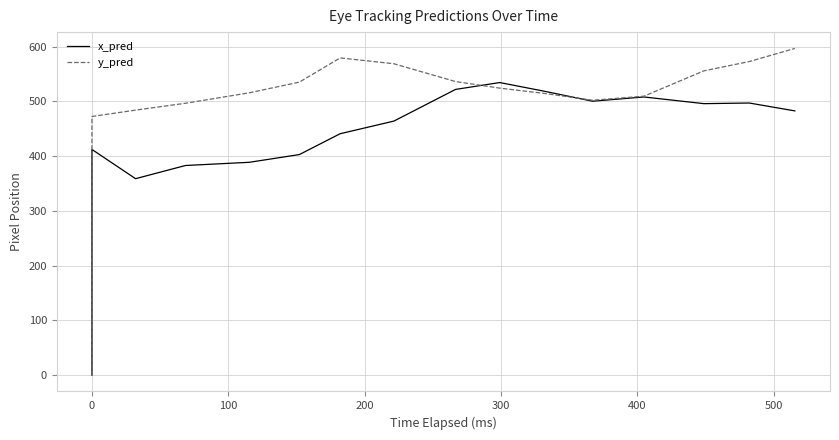

Rank the series by their maximum value, from highest to lowest.

y_pred, x_pred